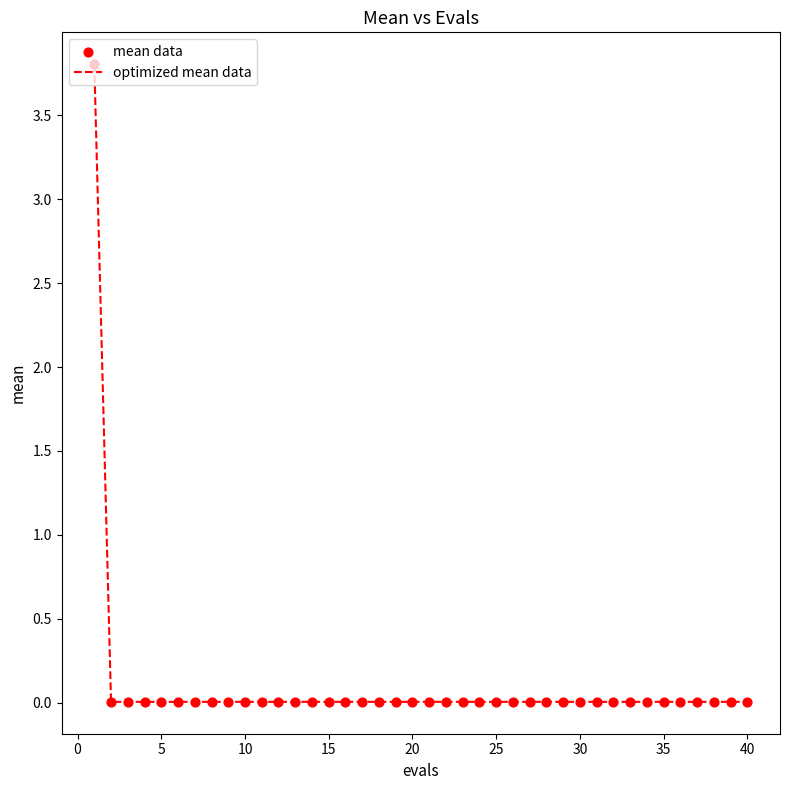

What is the maximum value shown in the chart?

3.8